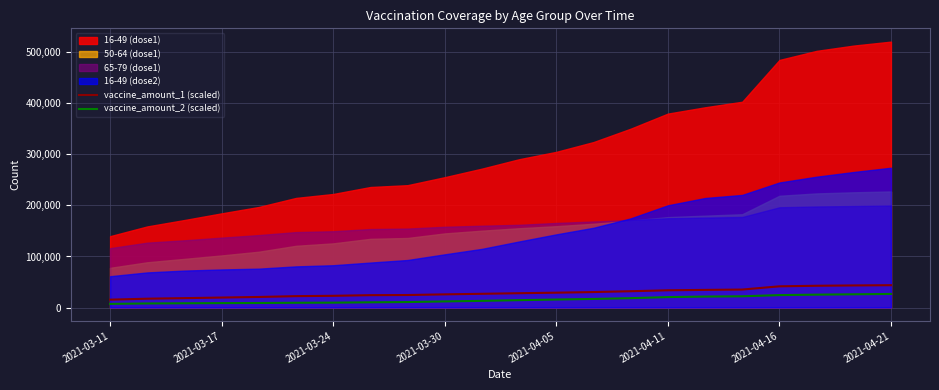

What position from the right is 2021-03-11?

22